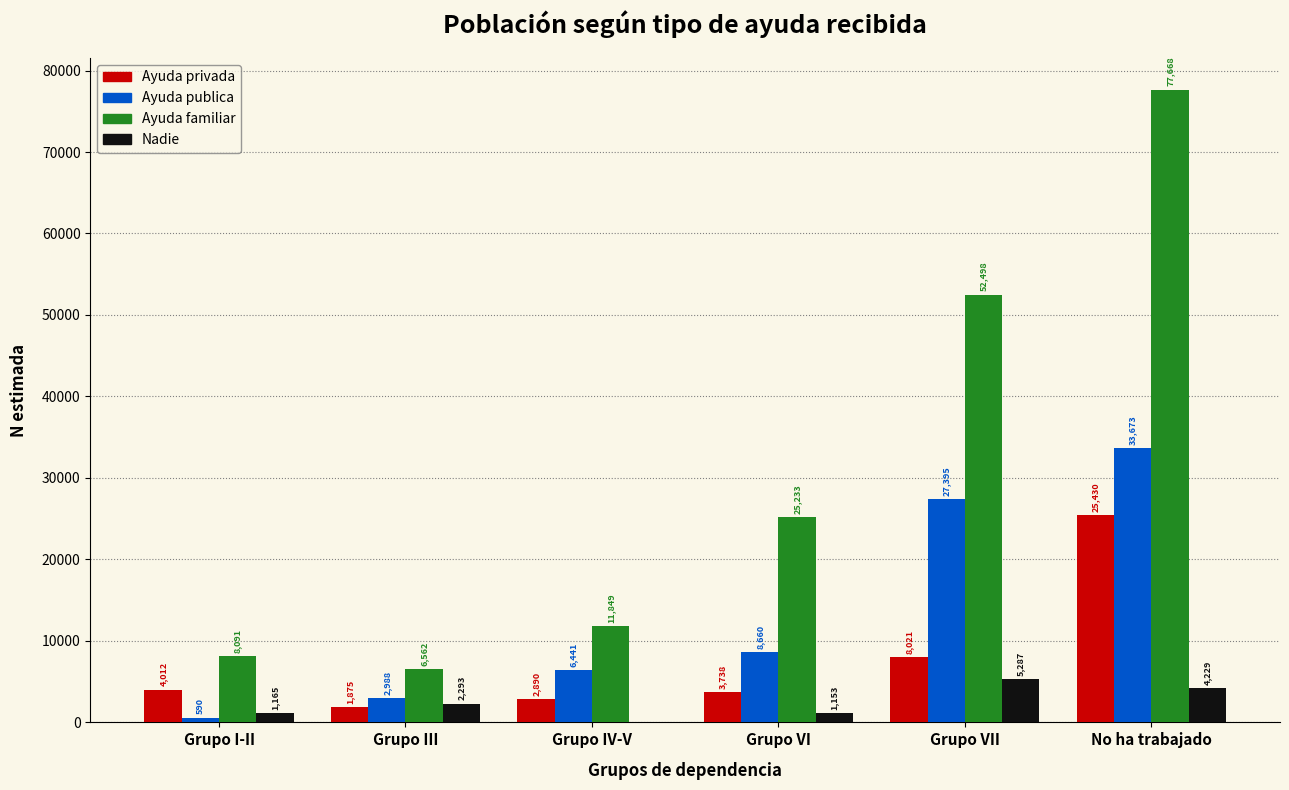

Reading right to left, list all the values displayed in this chart.

Ayuda privada: No ha trabajado=25430	Grupo VII=8021	Grupo VI=3738	Grupo IV-V=2890	Grupo III=1875	Grupo I-II=4012
Ayuda publica: No ha trabajado=33673	Grupo VII=27395	Grupo VI=8660	Grupo IV-V=6441	Grupo III=2988	Grupo I-II=590
Ayuda familiar: No ha trabajado=77668	Grupo VII=52498	Grupo VI=25233	Grupo IV-V=11849	Grupo III=6562	Grupo I-II=8091
Nadie: No ha trabajado=4229	Grupo VII=5287	Grupo VI=1153	Grupo IV-V=0	Grupo III=2293	Grupo I-II=1165